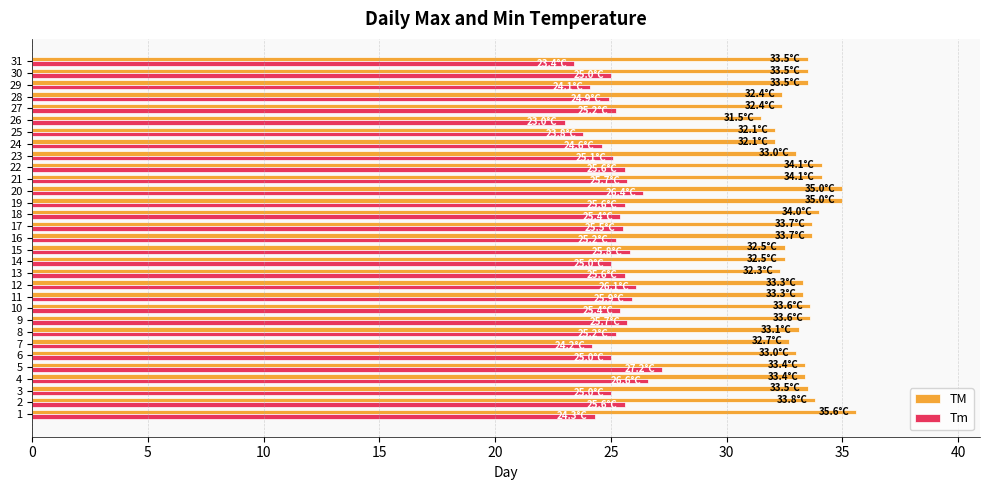

What is the difference between the second highest and second lowest values in the TM series?

2.9